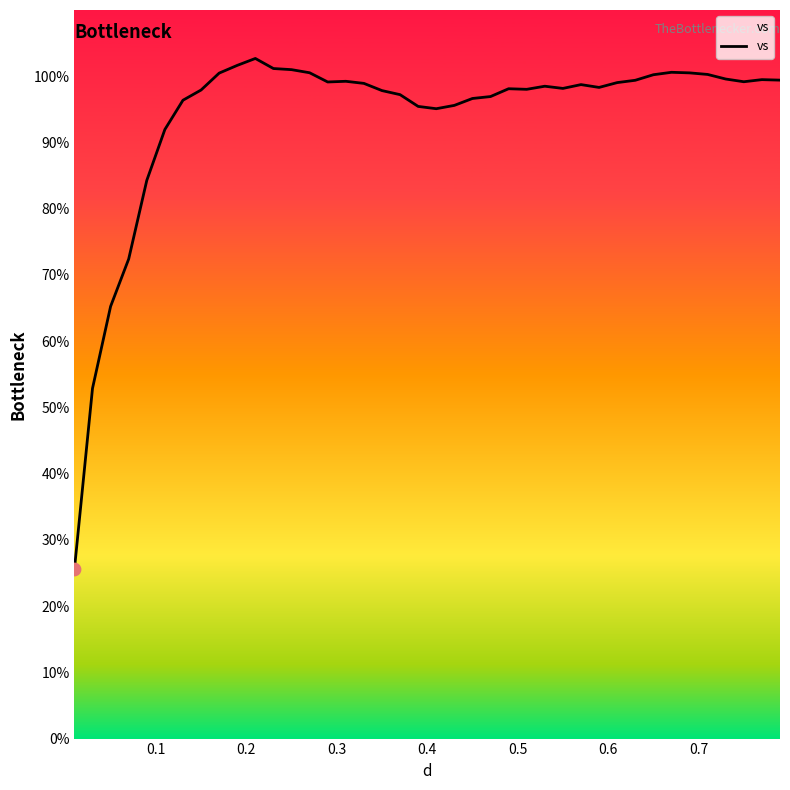

What is the smallest value displayed?

25.6